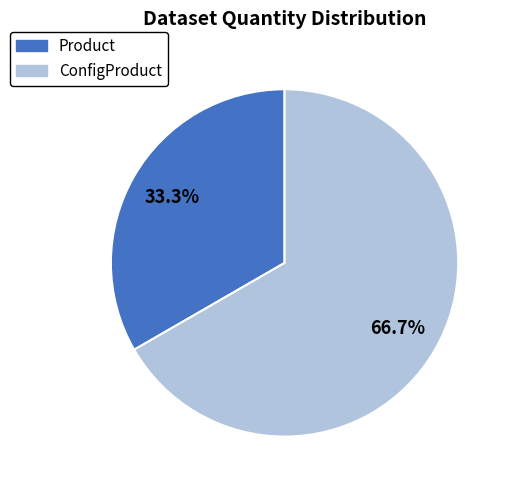

Which category has the smallest portion of the pie?

Product